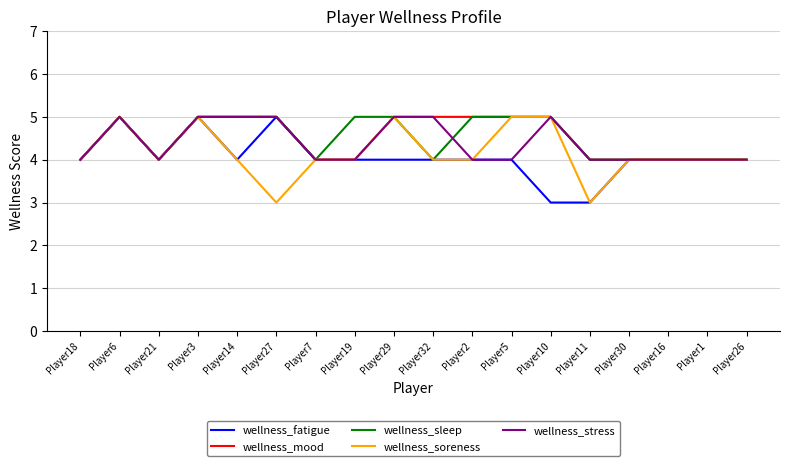

What position from the right is Player6?

17